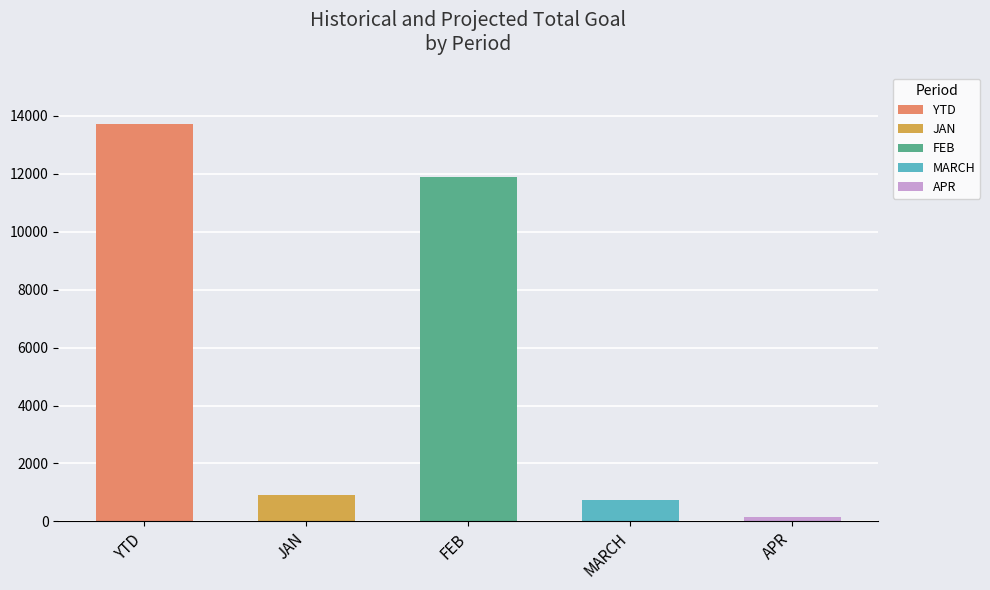

True or false: Total % has a value of 0 at MARCH.

False